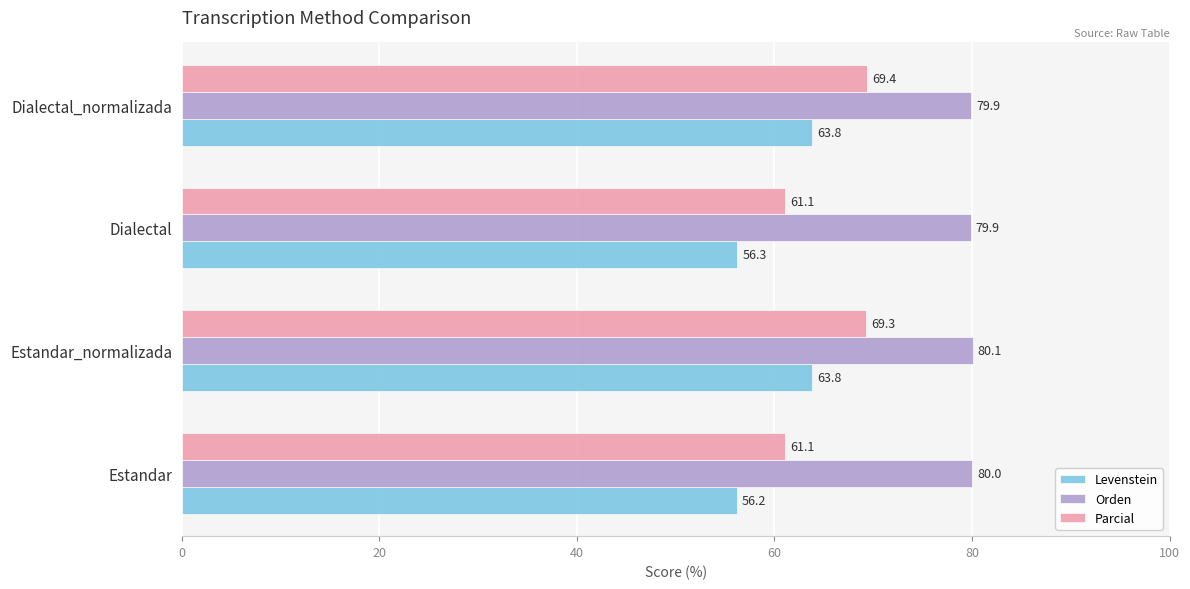

List the series in order of their peak value, lowest first.

Levenstein, Parcial, Orden